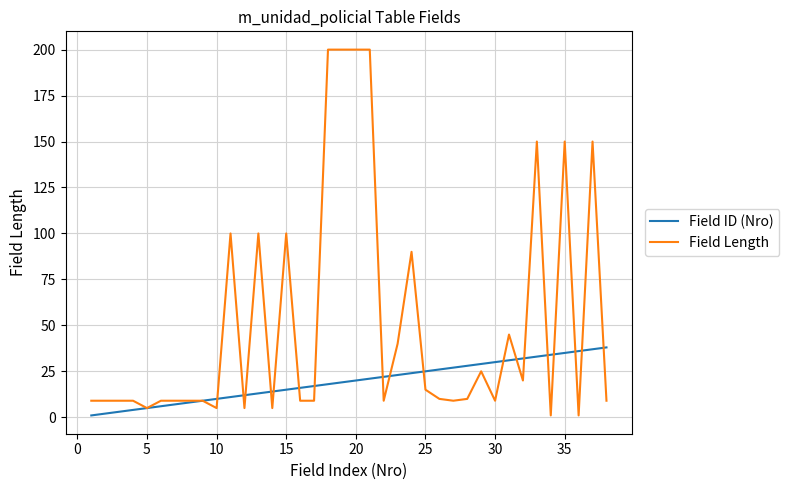

What is the minimum value for Field ID (Nro)?

1